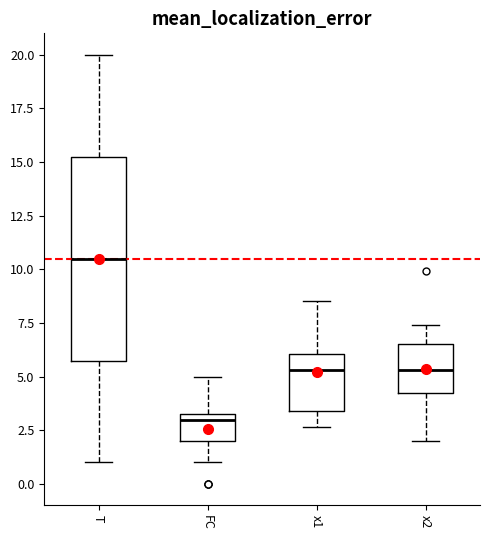

Reading left to right, transcribe this box plot: for each box, give where its median line is, the range the box spans, and where its two whiskers end, as read against the y-axis. The values are not printed on the chart, so give them approximately, as read against the axis.

T: median 10.5, box 6.0 to 15.5, whiskers 1.0 to 20.0
FC: median 3.0, box 2.0 to 3.5, whiskers 1.0 to 5.0
x1: median 5.5, box 3.5 to 6.0, whiskers 2.5 to 8.5
x2: median 5.5, box 4.5 to 6.5, whiskers 2.0 to 7.5